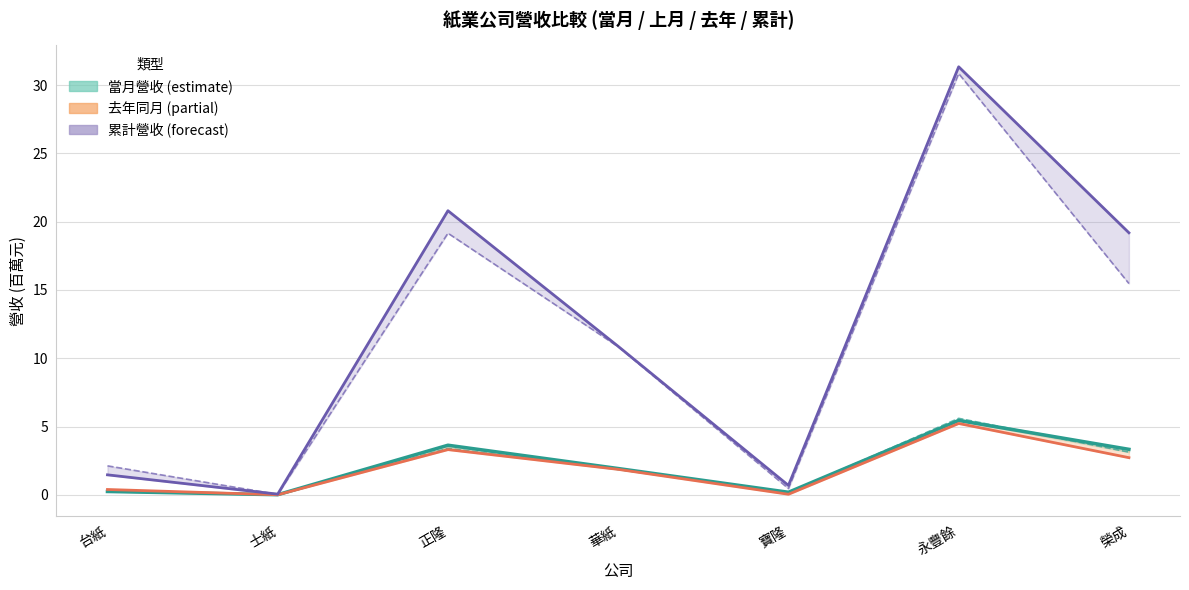

Is the value of 上月營收 at 正隆 greater than the value of 去年當月營收 at 寶隆?

Yes